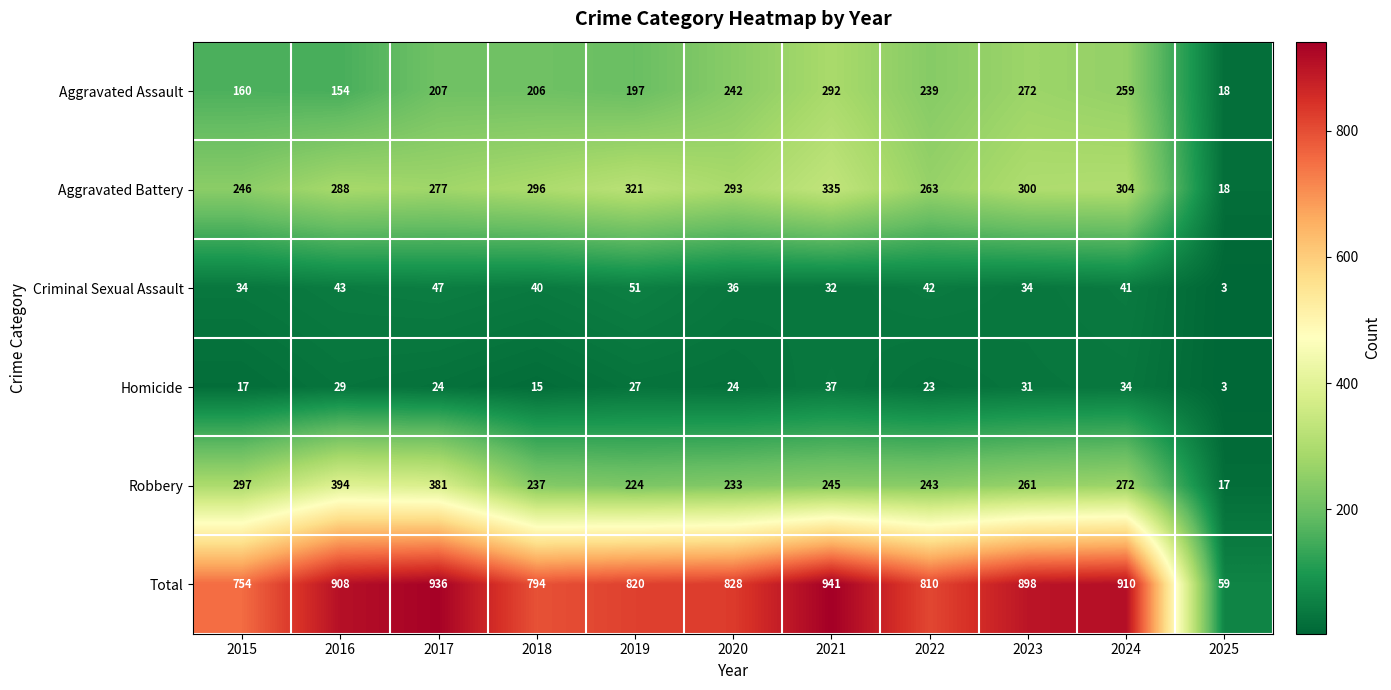

Is it true that Homicide equals 24 at 2020?

True